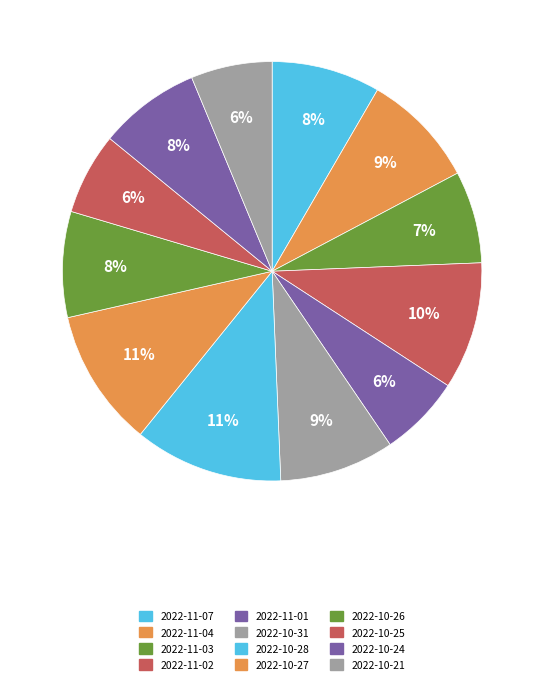

To the nearest percent, what percentage of the pie is 2022-10-31?

9%